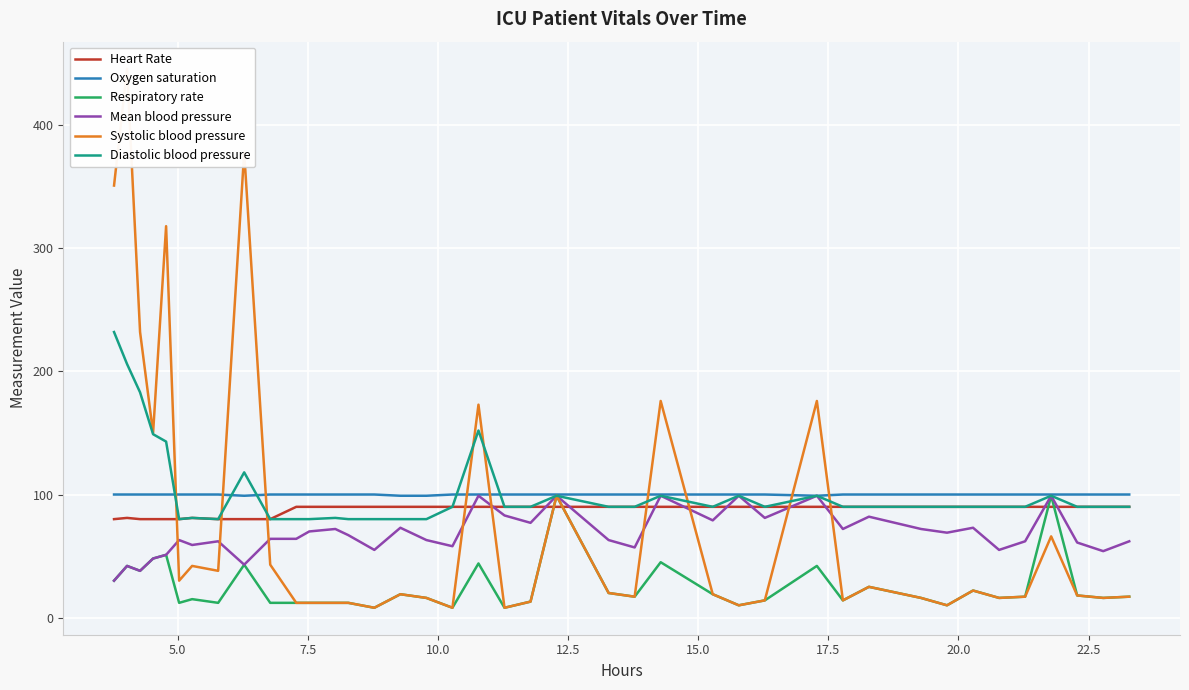

Which series ends up on top after the final intersection of Mean blood pressure and Heart Rate?

Heart Rate